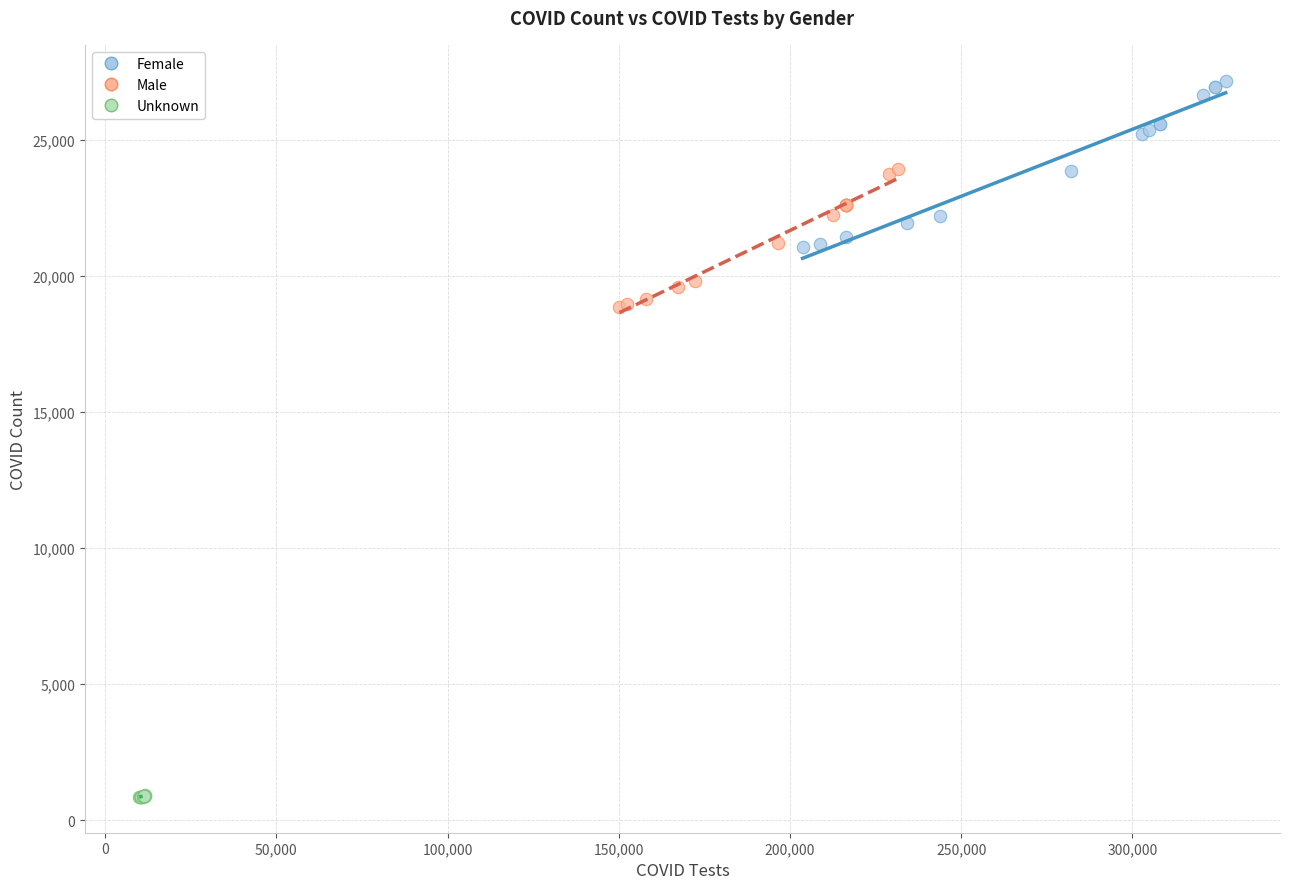

Which series contains the highest Y value?

Female